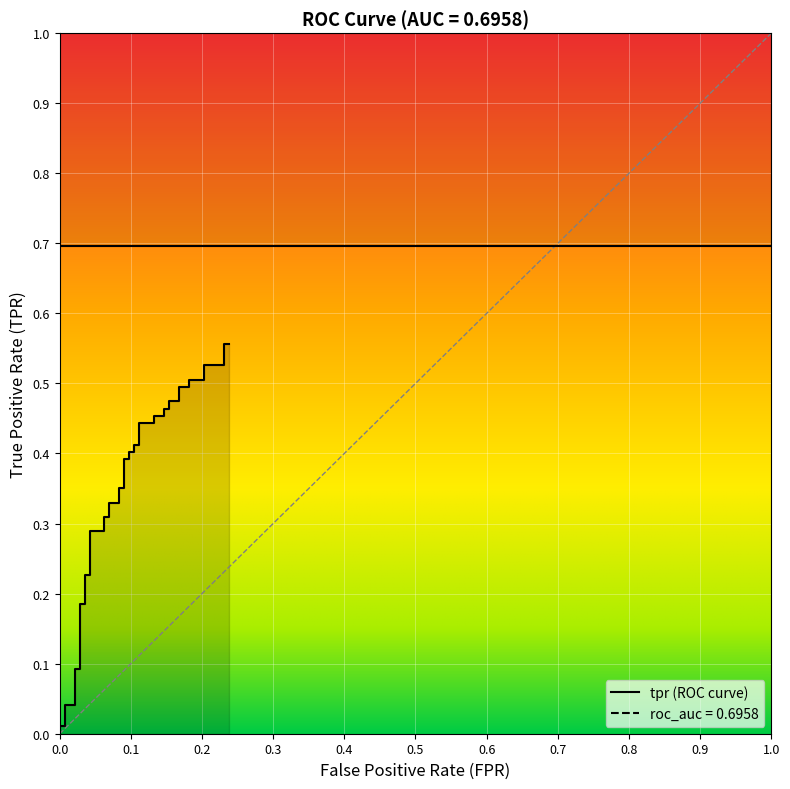

The chart shows a value of 0.2 at 0.4. True or false?

False